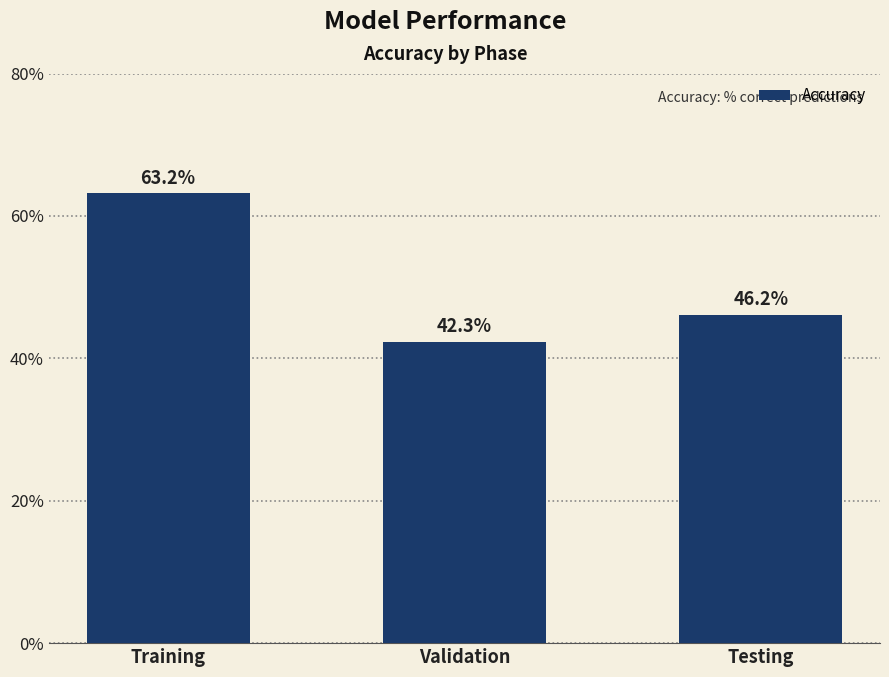

What is the smallest value displayed?

42.3